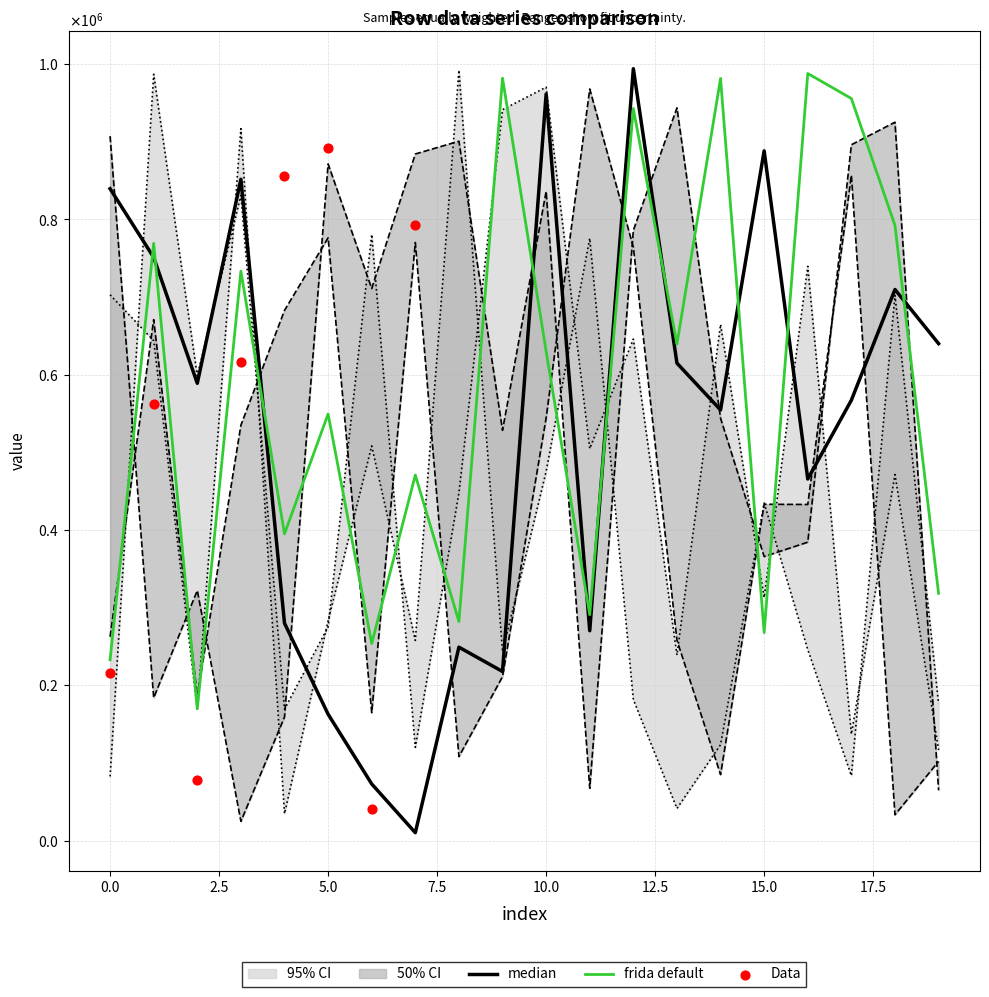

Which series has the widest spread of Y values?

median